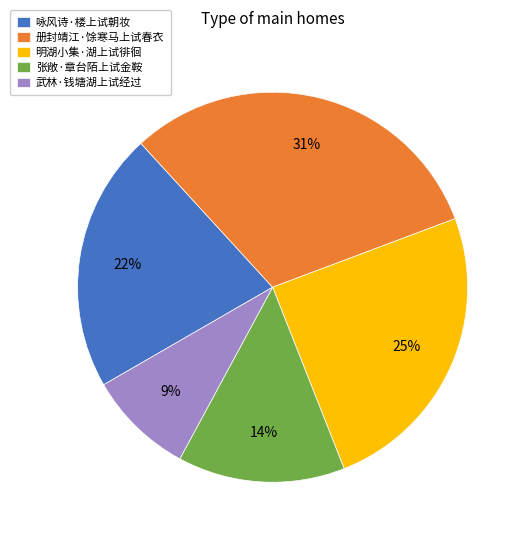

Is it true that 册封靖江·馀寒马上试春衣 is 31% of the pie?

True